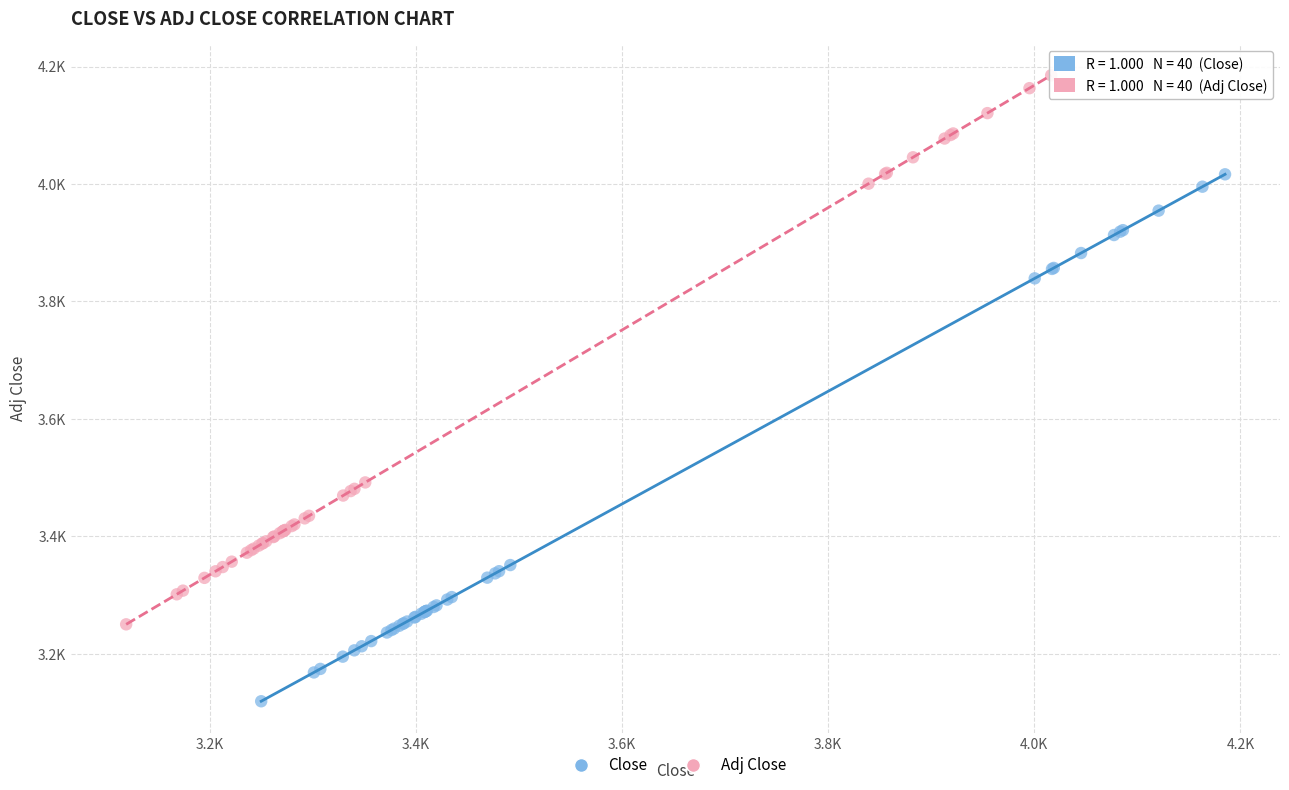

Which series reaches the maximum Y coordinate?

Adj Close